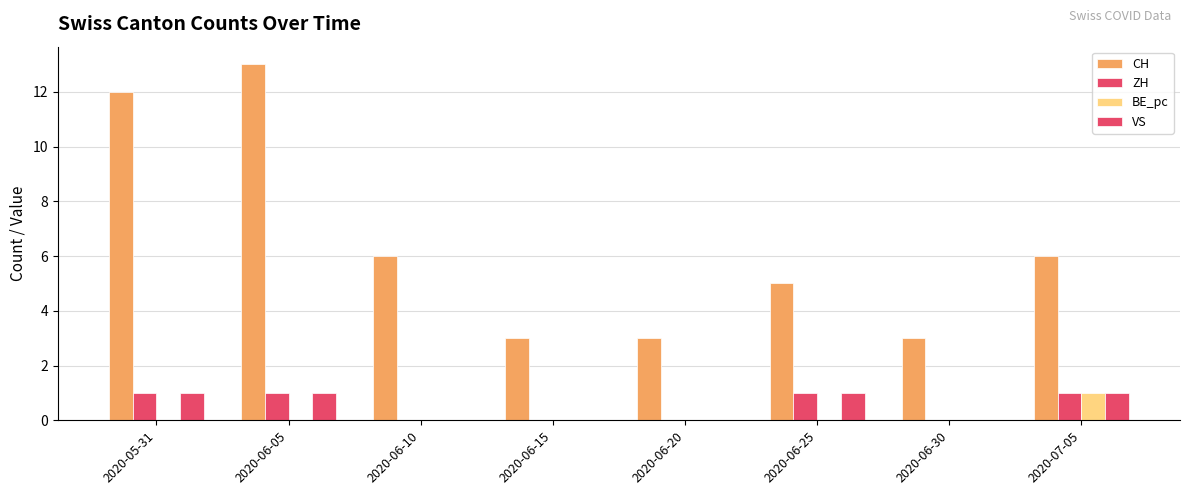

Which label corresponds to the smallest value in the chart?

2020-06-10